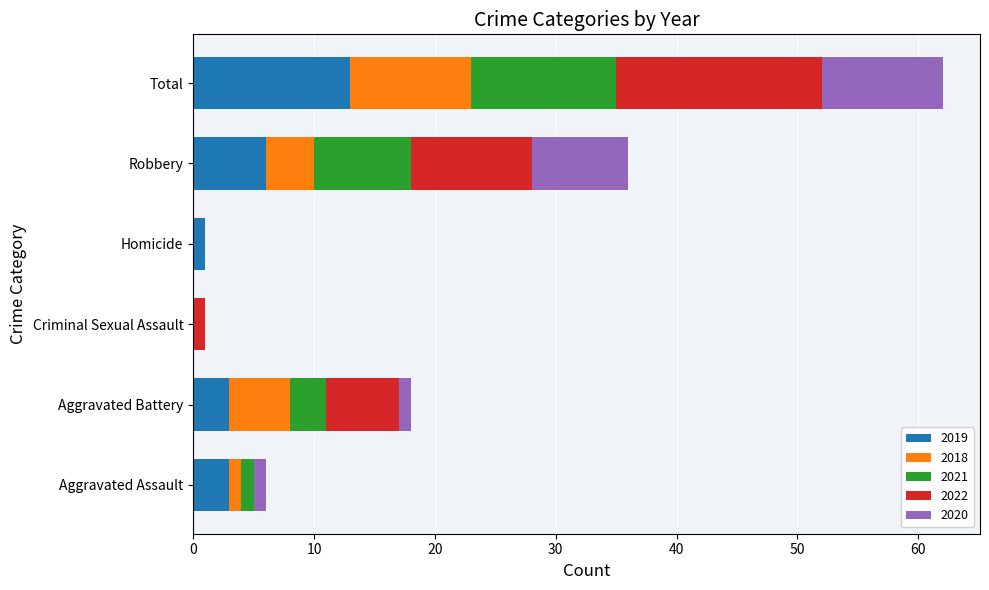

The 2019 series shows 20 at Total. True or false?

False